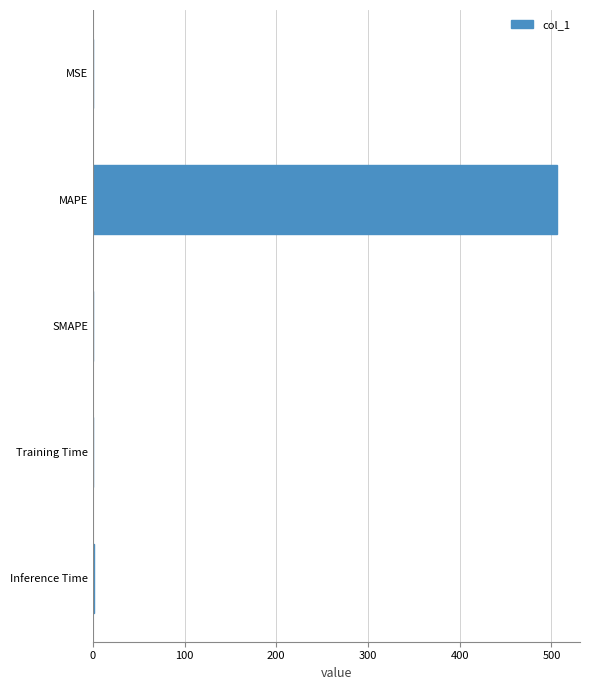

Is it true that the value at MAPE is 252.5?

False